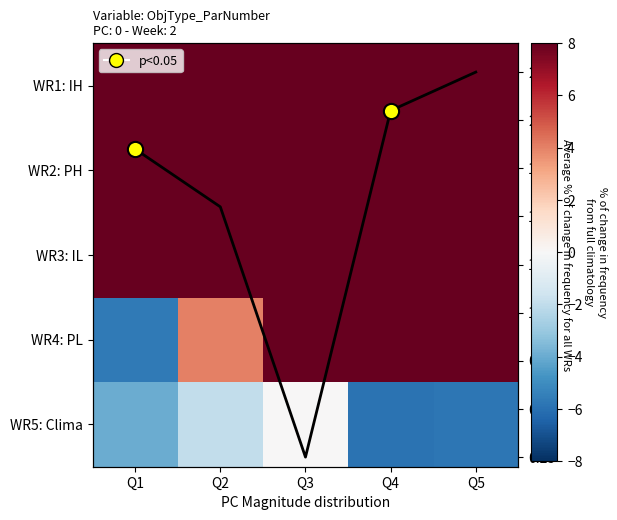

The value of WR4: PL at Q4 is 8.0. True or false?

True